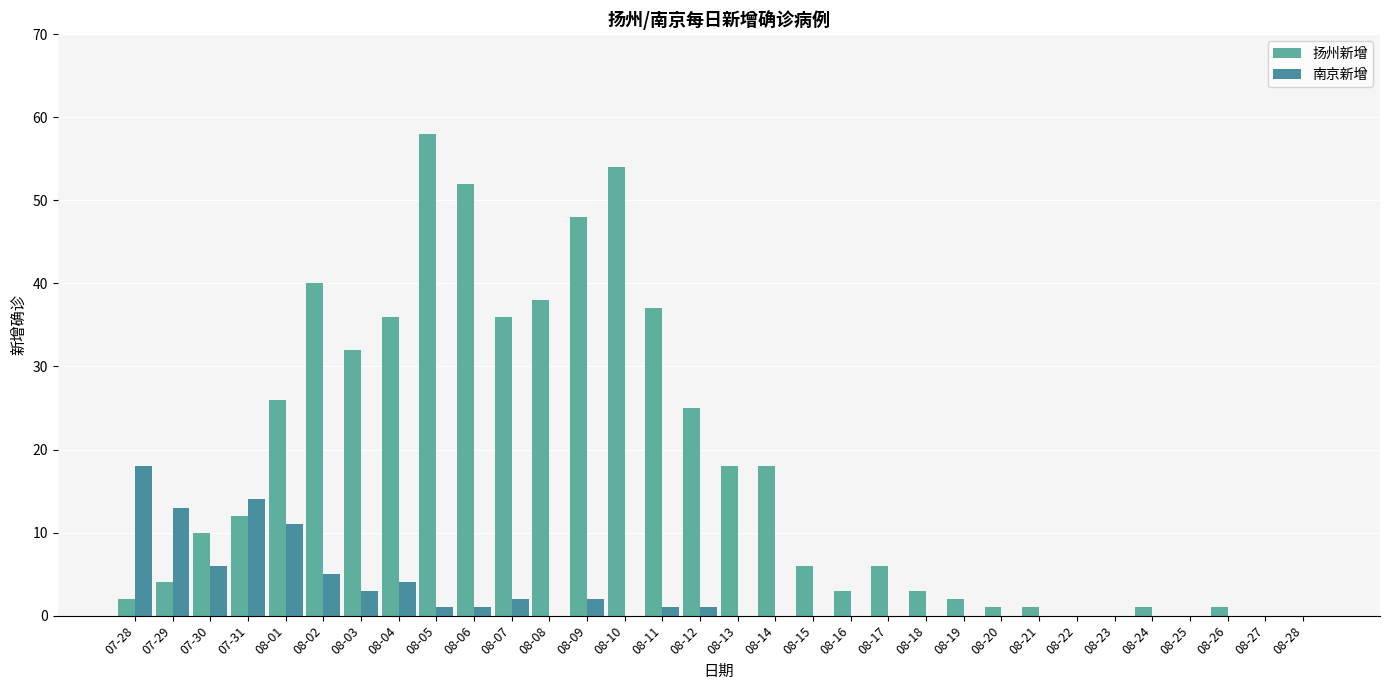

How many groups of bars are there?

32